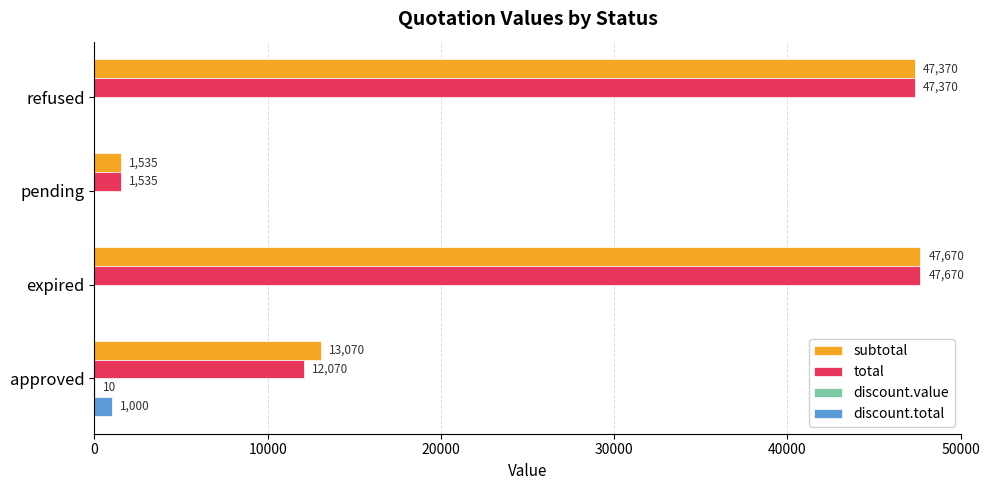

Count the number of data series in this chart.

4